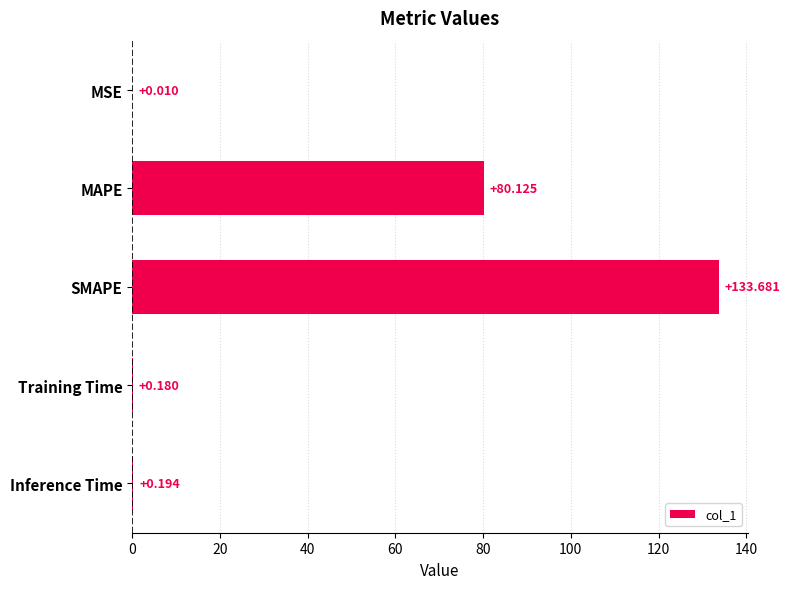

Where is the data nearest to the value 66?

MAPE